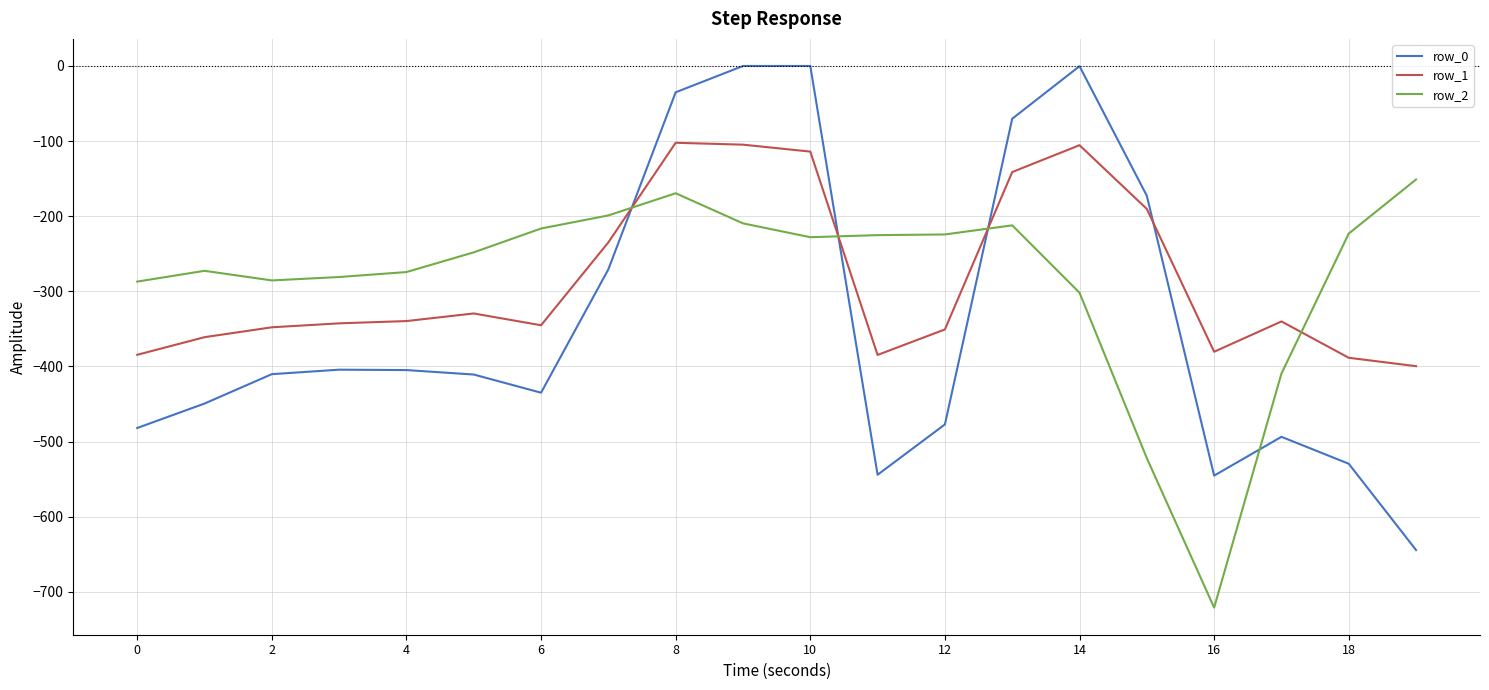

What is the smallest value displayed?

-721.2